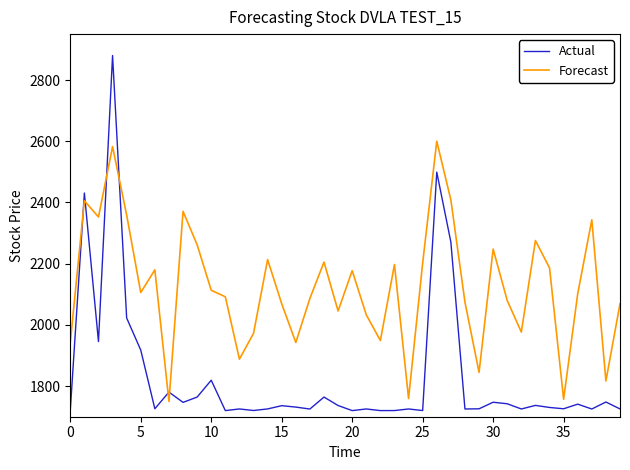

How many times do Actual and Forecast cross each other?

6